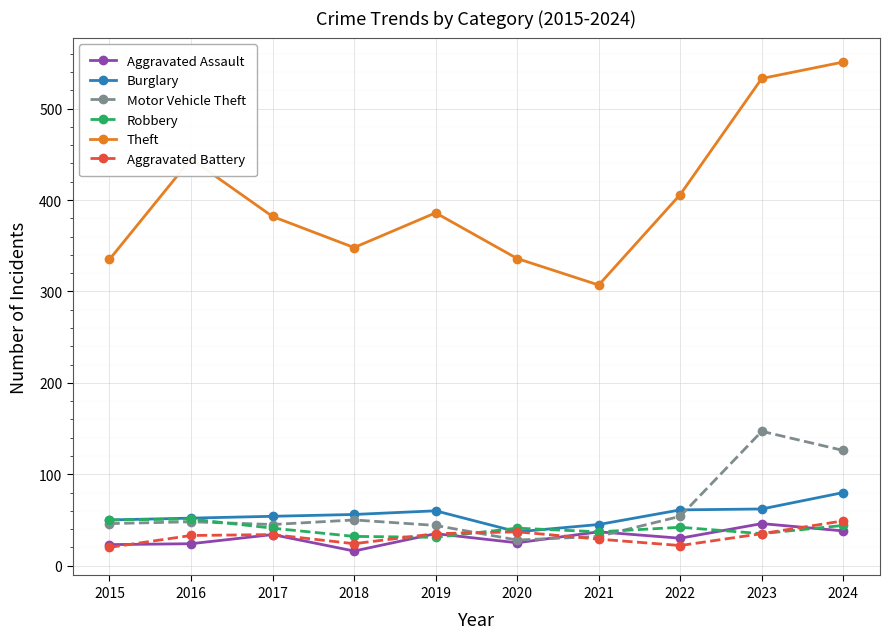

How many lines are shown in the chart?

6